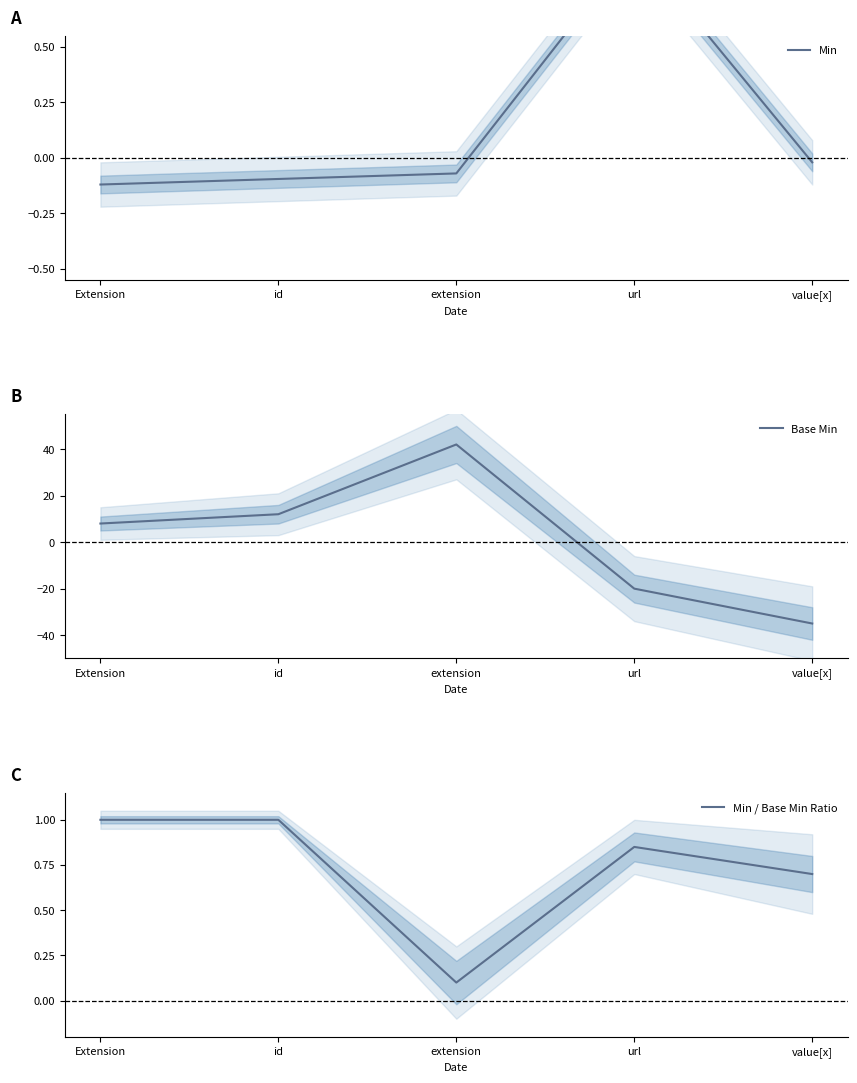

What is the sum of the Base Min values at url and id?

-8